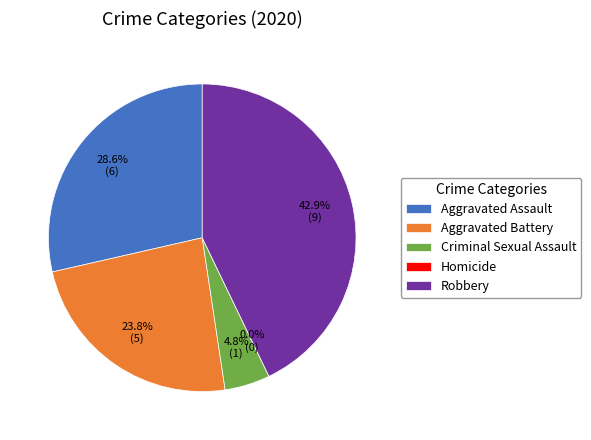

Is it true that Aggravated Battery is 24% of the pie?

True